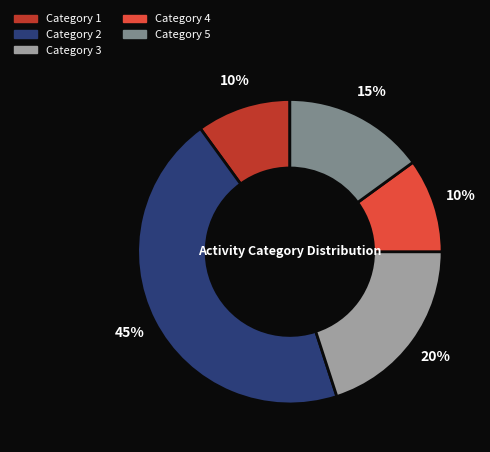

To the nearest percent, what is the average slice percentage?

20%